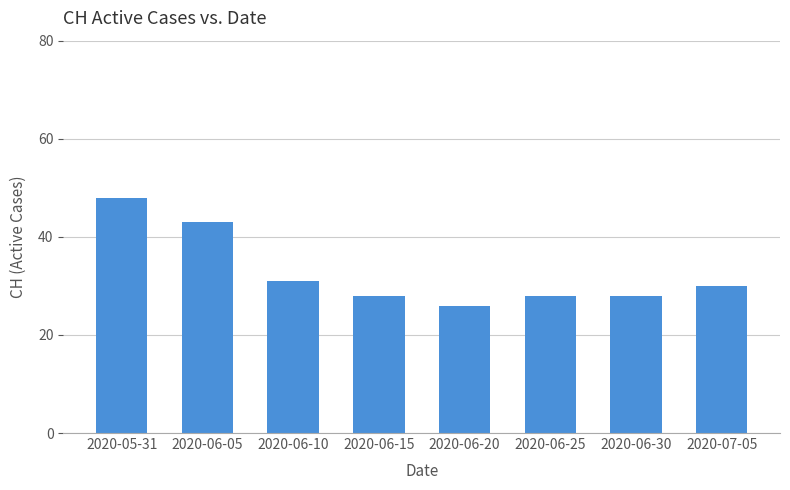

What is the label of the 5th bar from the right?

2020-06-15